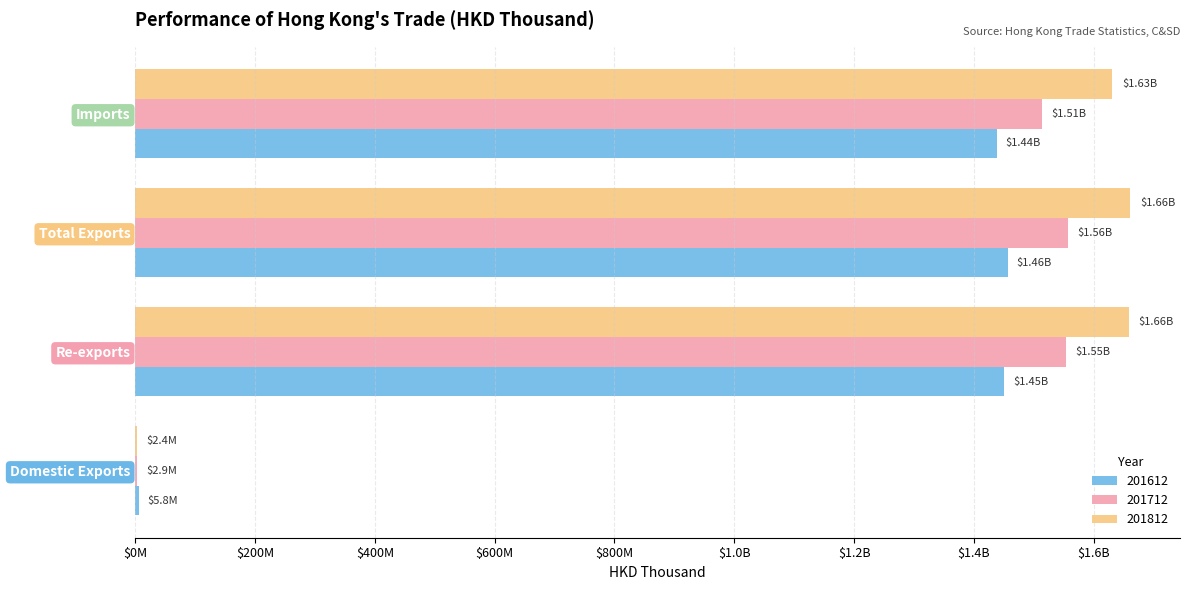

What are all the series names shown in the legend?

201612, 201712, 201812